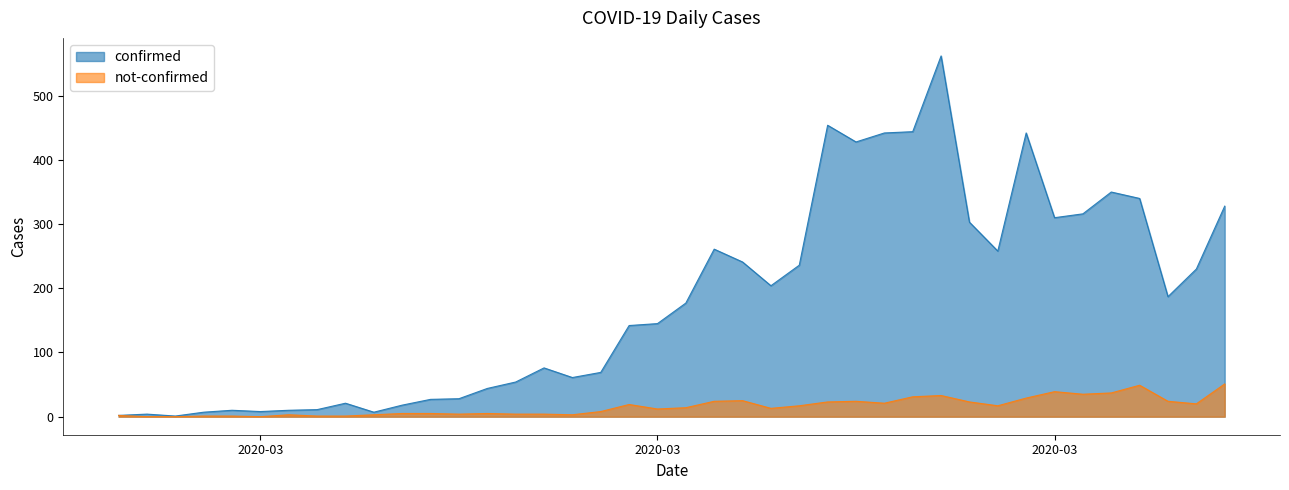

Which series has the largest range (max minus min)?

confirmed